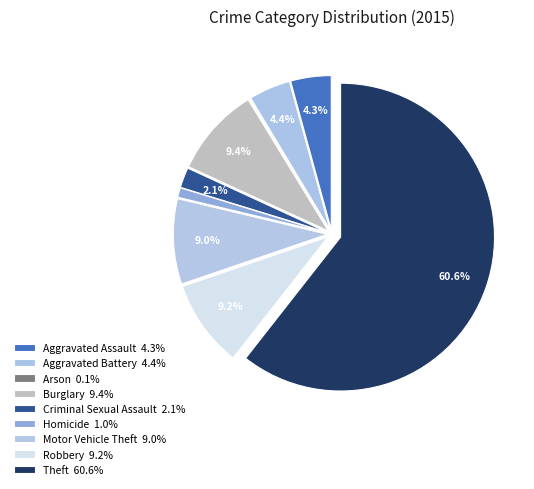

Rank the categories by value from highest to lowest.

Theft, Burglary, Robbery, Motor Vehicle Theft, Aggravated Battery, Aggravated Assault, Criminal Sexual Assault, Homicide, Arson